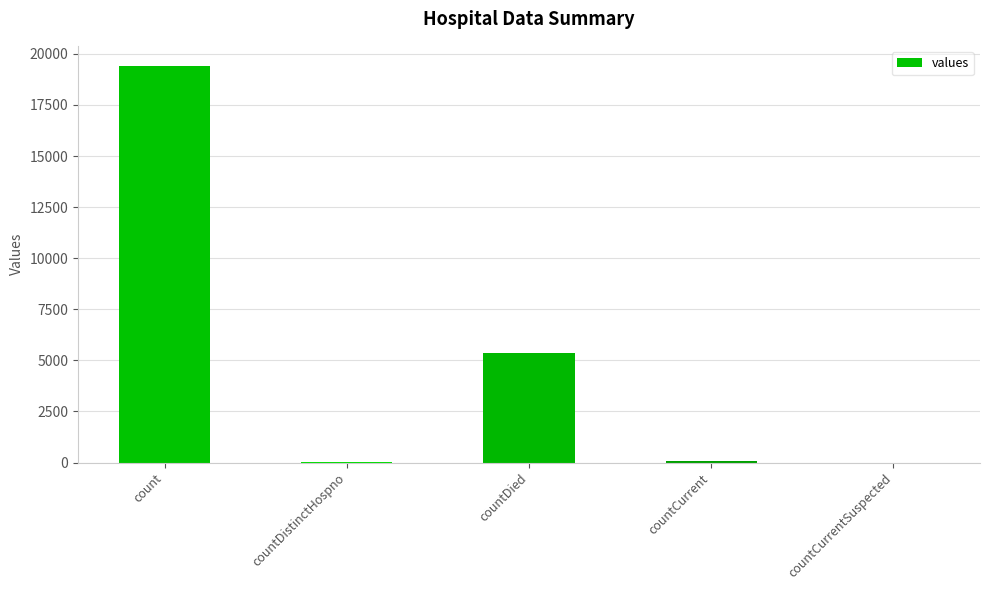

What is the maximum value shown in the chart?

19420